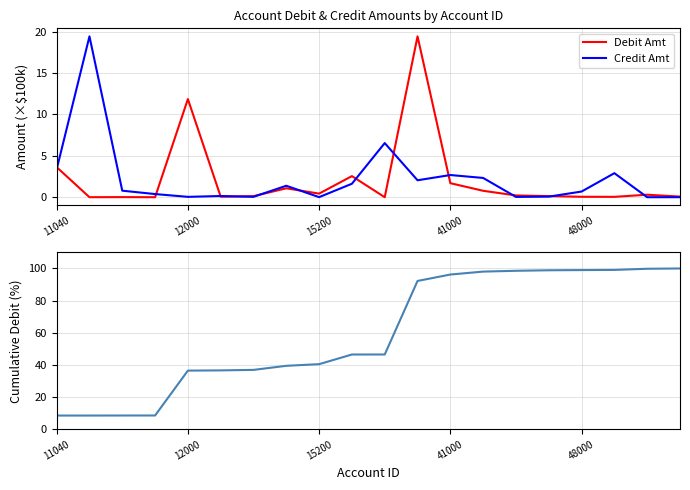

The Credit Amt series shows 2.3 at 13. True or false?

True